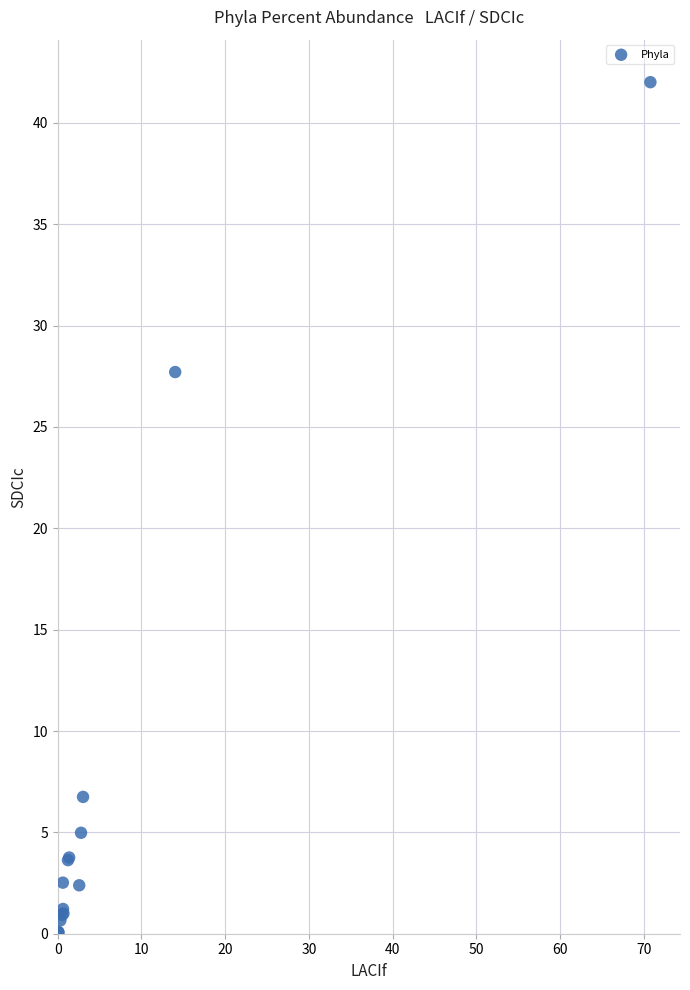

What Y value in the scatter plot is closest to 21?

27.7